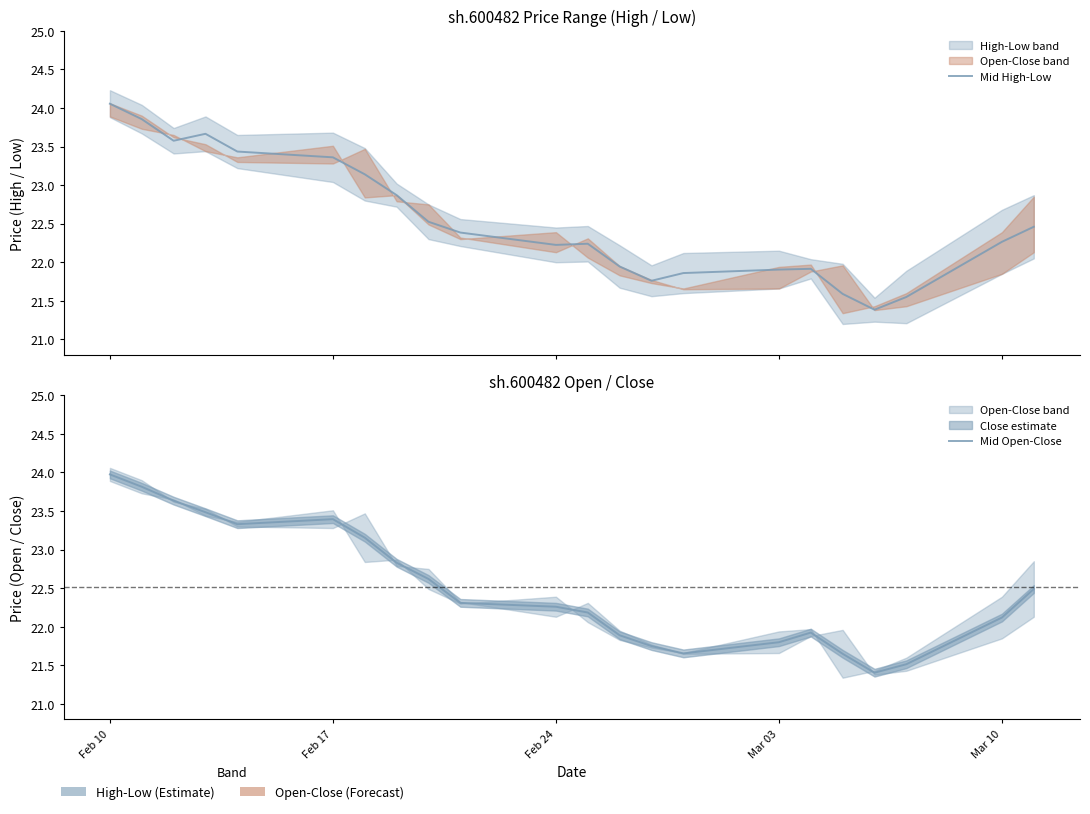

How many intersections are there between Mid High-Low and Mid Open-Close?

11